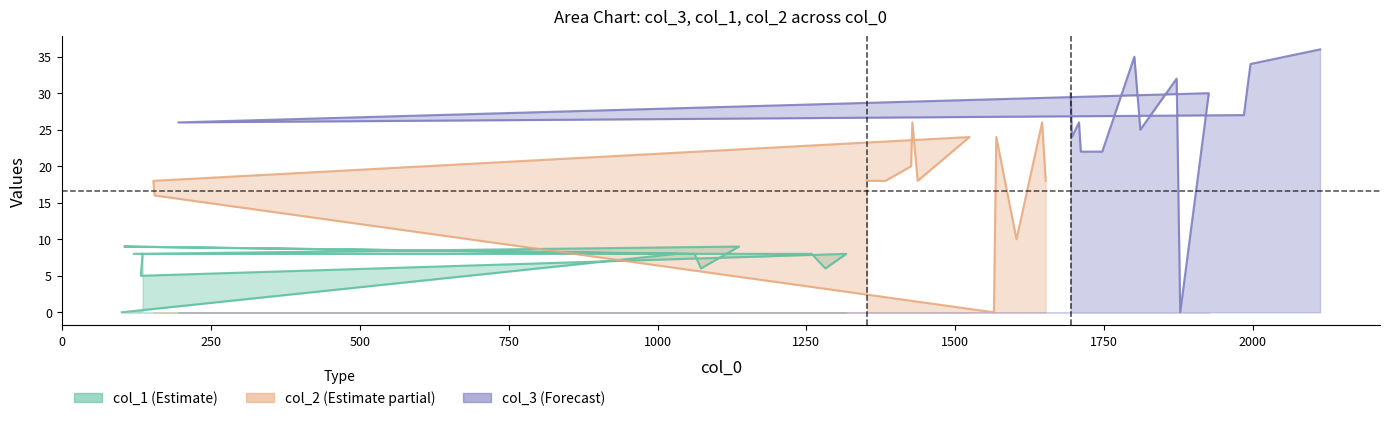

Which series has the widest spread of values?

col_3